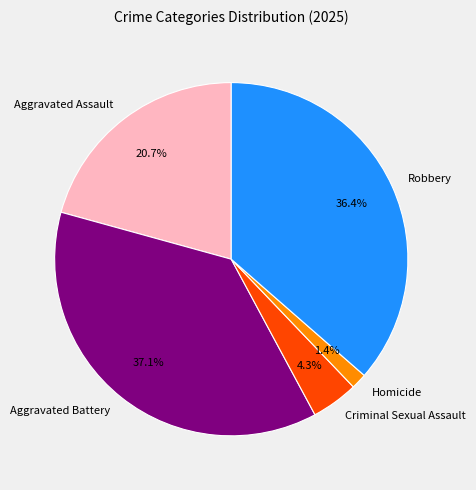

To the nearest percent, what portion does Aggravated Battery represent?

37%